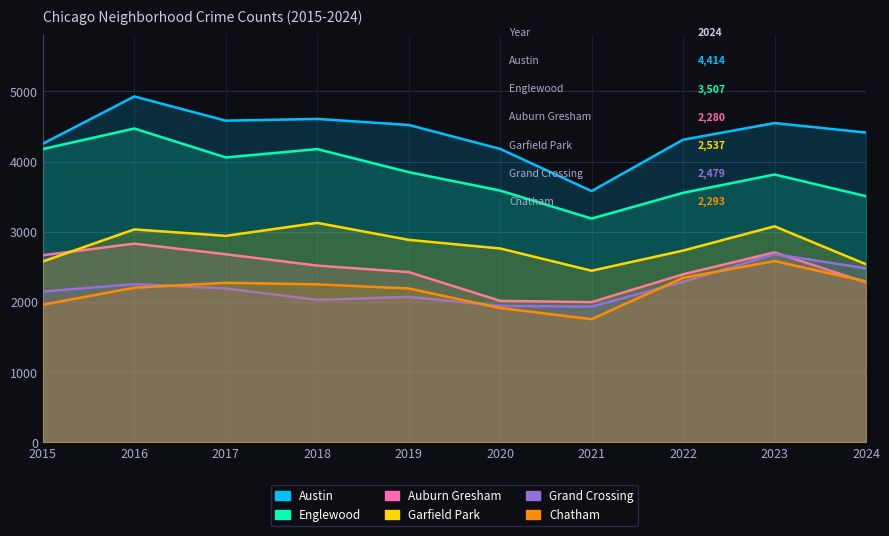

What are all the series names shown in the legend?

Austin, Englewood, Auburn Gresham, Garfield Park, Grand Crossing, Chatham